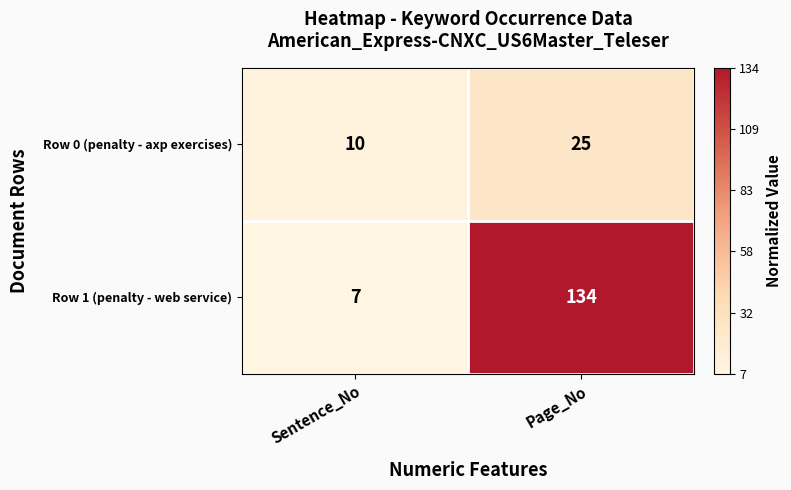

Which series has the largest total across all categories?

Row 1 (penalty - web service)